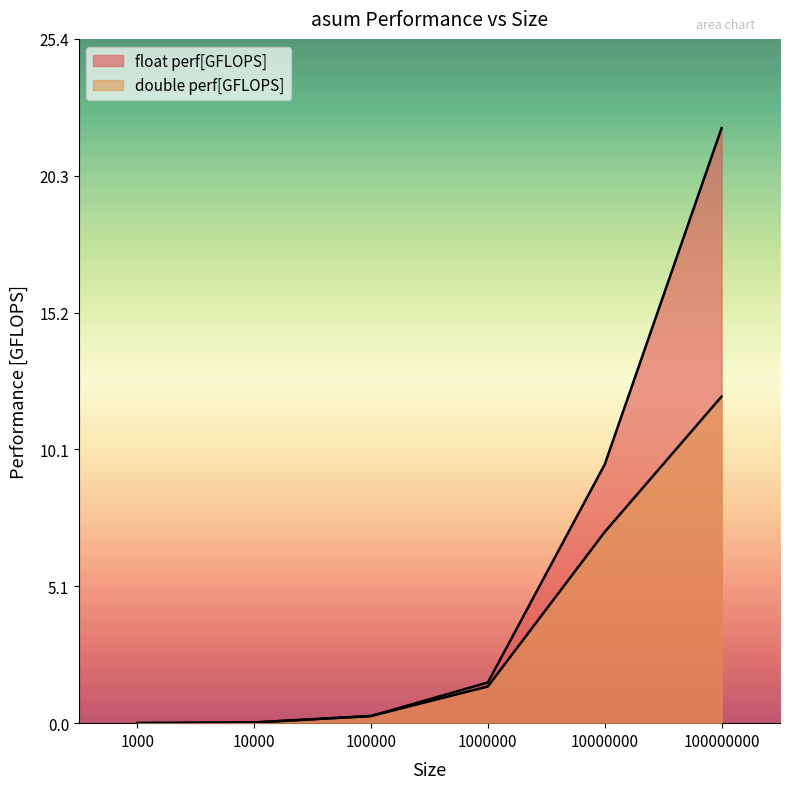

At 100000000, list the series in order from smallest to largest.

double perf[GFLOPS], float perf[GFLOPS]